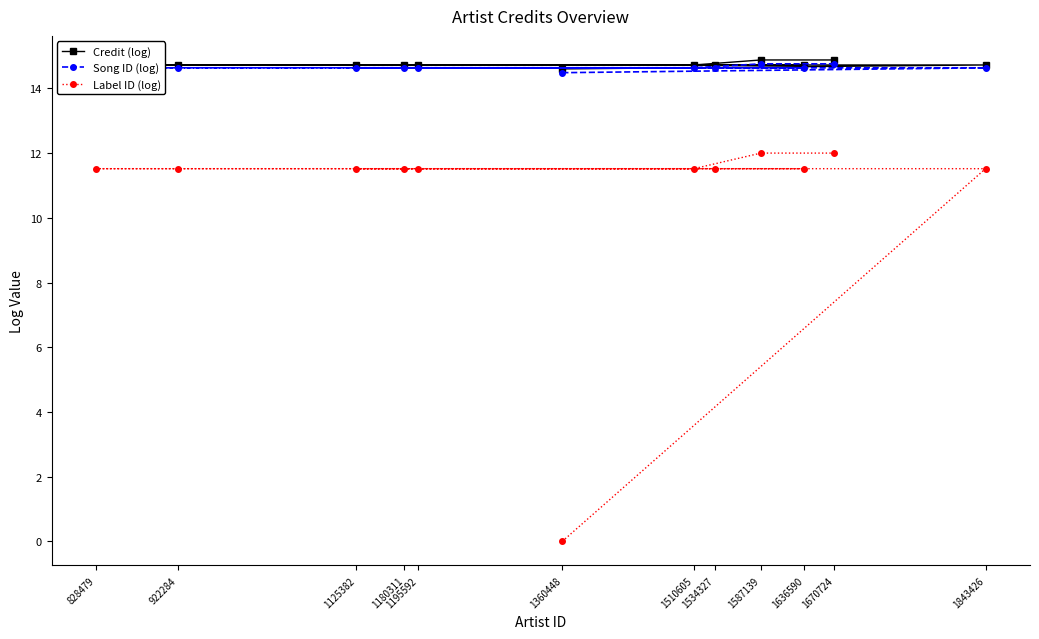

True or false: Song ID (log) and Label ID (log) intersect in this chart.

False